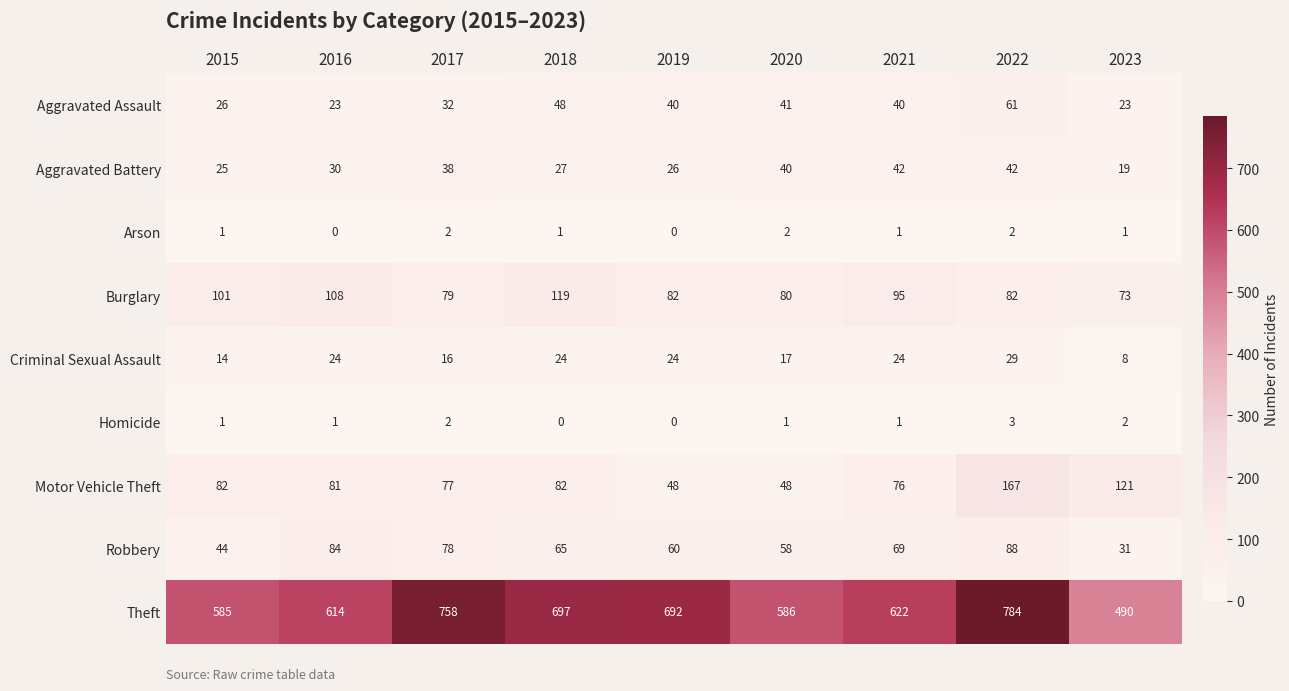

Count the number of categories in the chart.

9